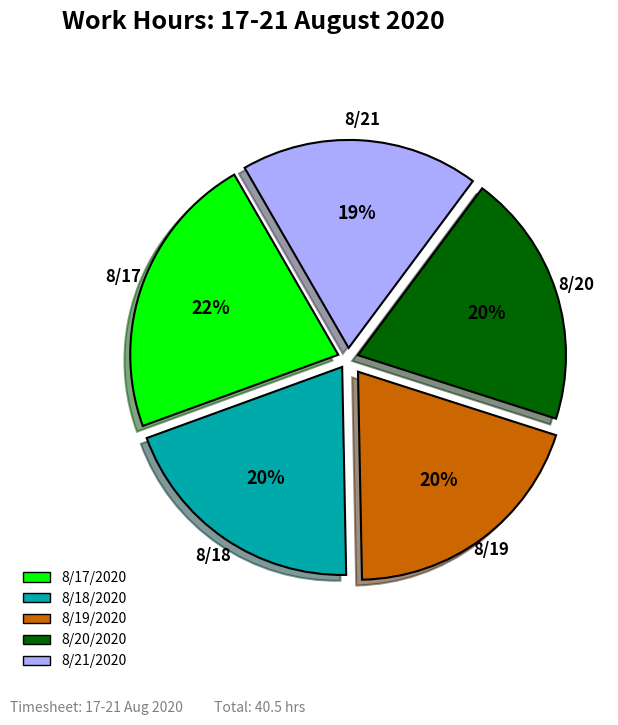

Do 8/20/2020 and 8/17/2020 together represent more than half of the pie?

No